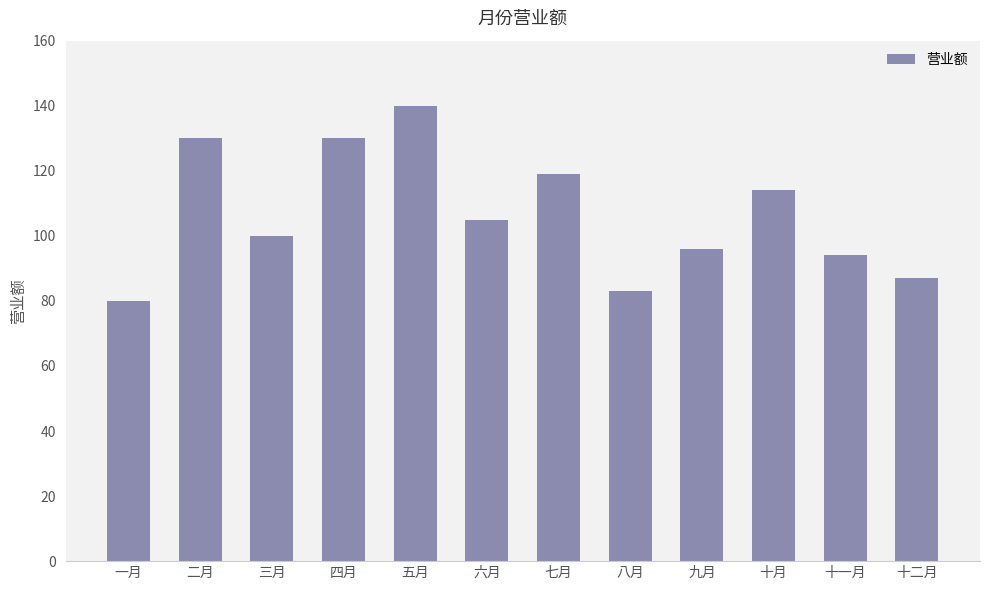

What position from the right is 九月?

4